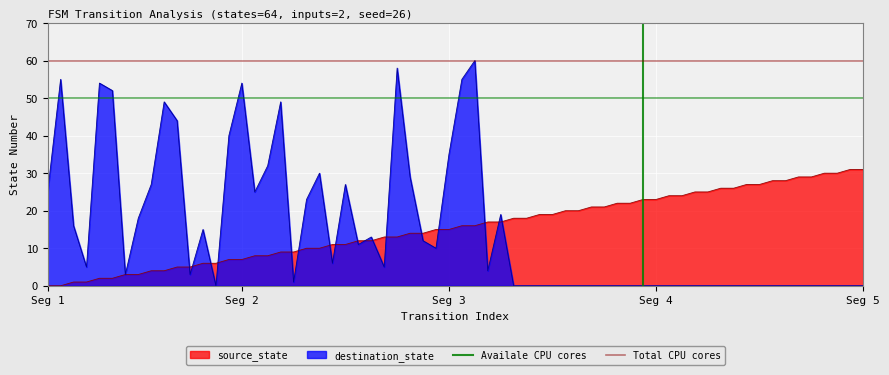

Which label corresponds to the largest value in the chart?

Seg 1